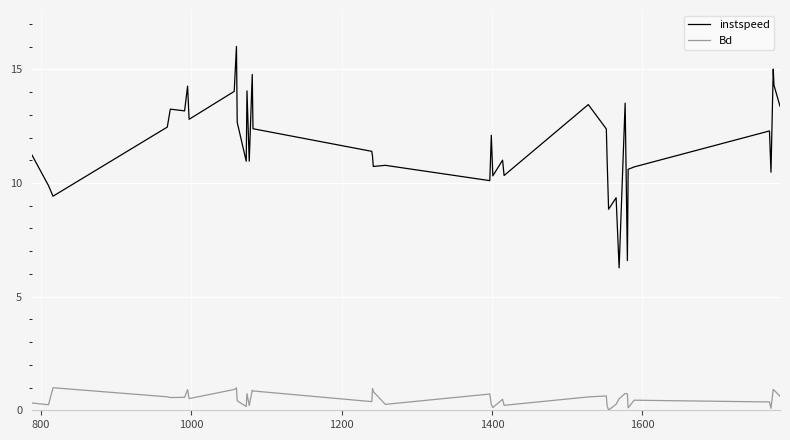

True or false: Bd and instspeed intersect in this chart.

False